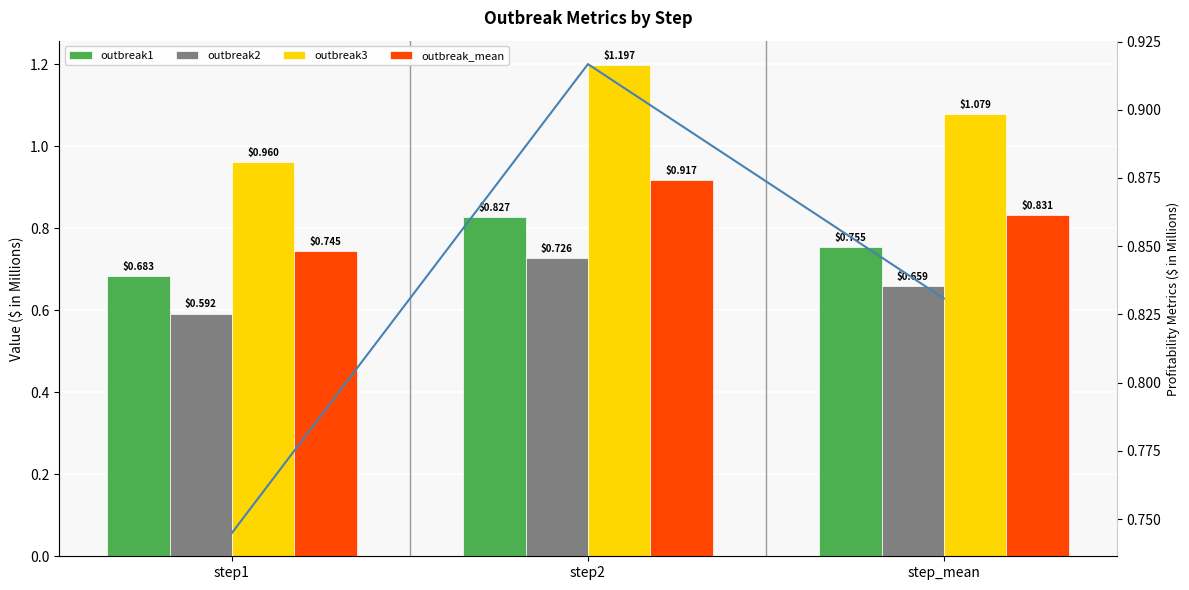

The value of outbreak2 at step2 is 0.7. True or false?

True